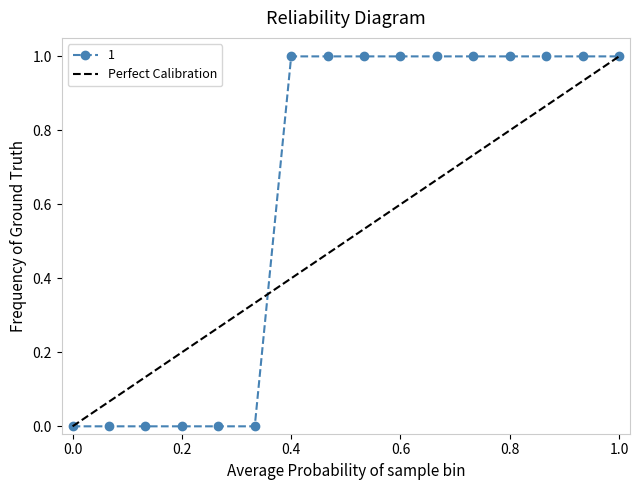

At which category is the sum across all series the highest?

6